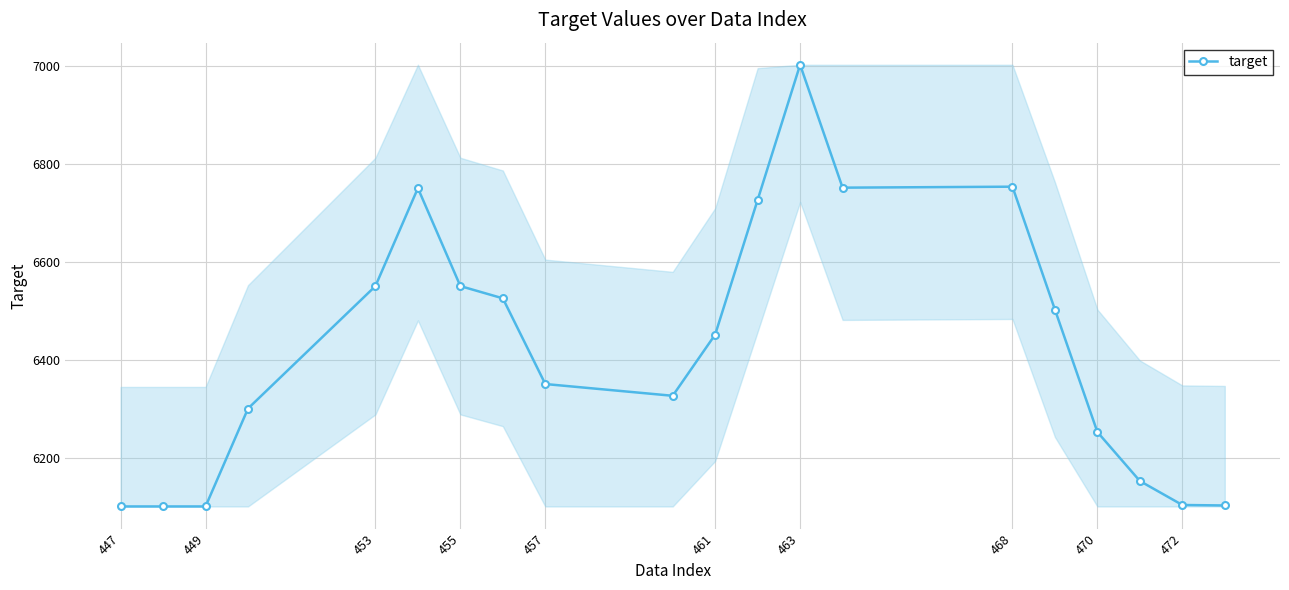

What is the minimum value shown in the chart?

6101